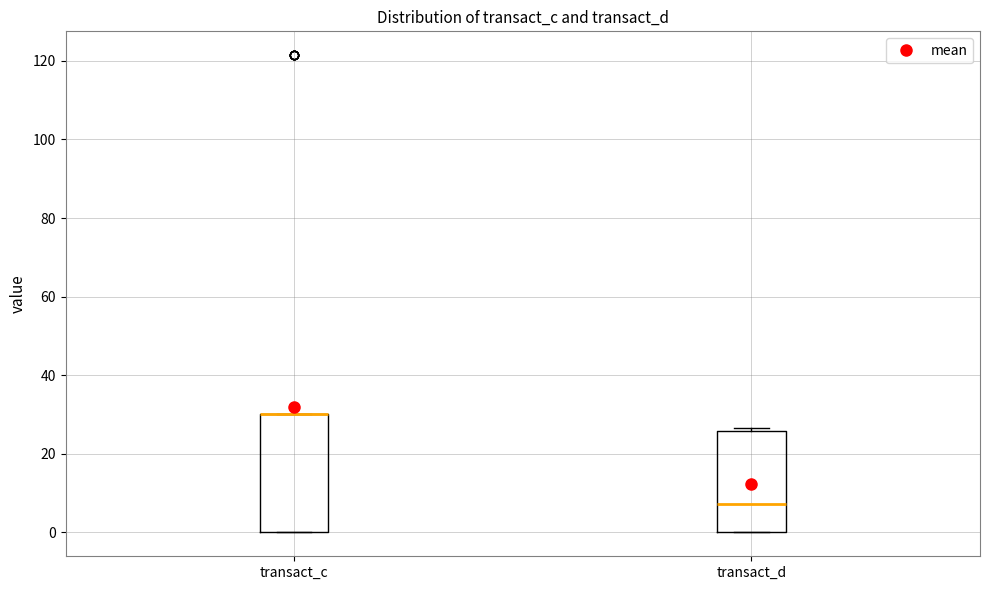

Reading left to right, transcribe this box plot: for each box, give where its median line is, the range the box spans, and where its two whiskers end, as read against the y-axis. The values are not printed on the chart, so give them approximately, as read against the axis.

transact_c: median 30 (drawn on the box's upper edge), box 0 to 30, whiskers 0 to 30
transact_d: median 8, box 0 to 26, whiskers 0 to 26 (just above the box's upper edge)